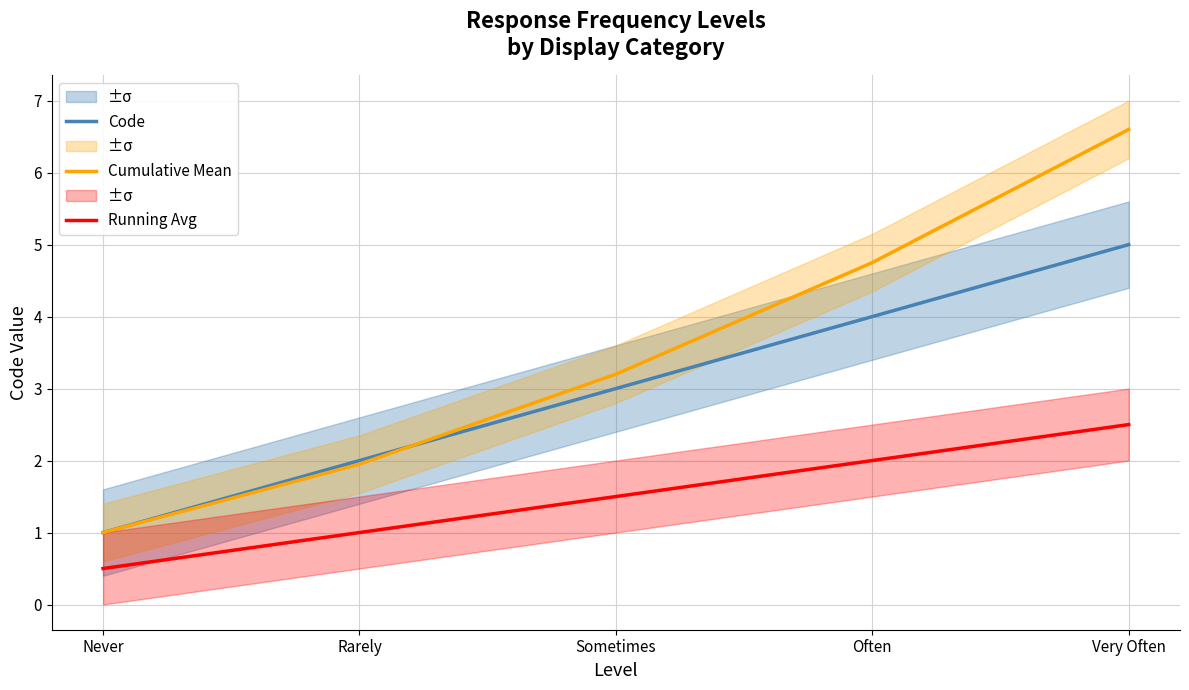

How many values in the Running Avg series exceed 1?

3